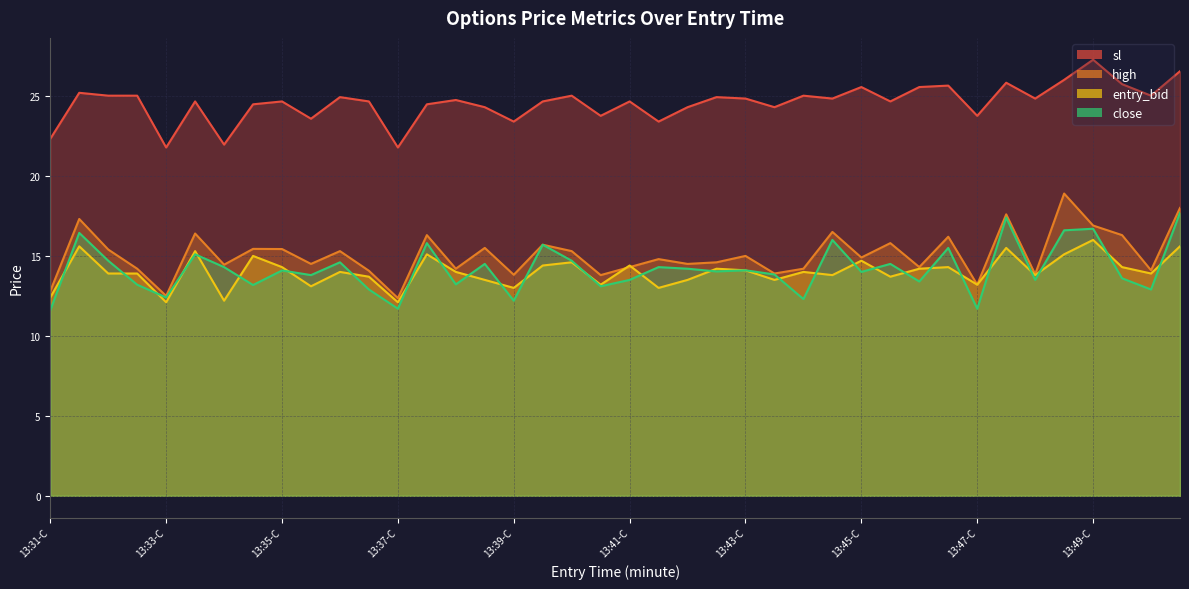

Read the entry_bid value at 13:34-P.

15.0